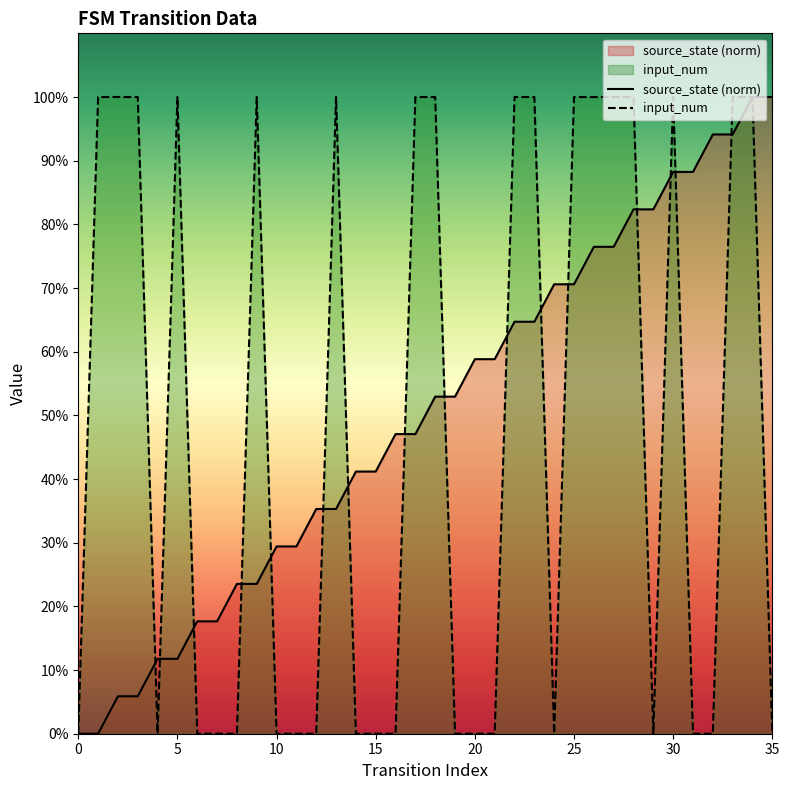

True or false: input_num has more than 2 points higher than both neighbors.

True